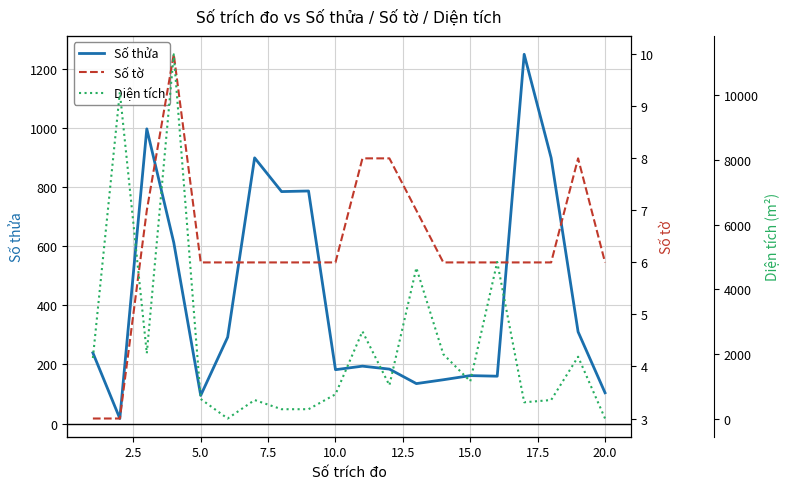

Which series has the widest spread of values?

Diện tích